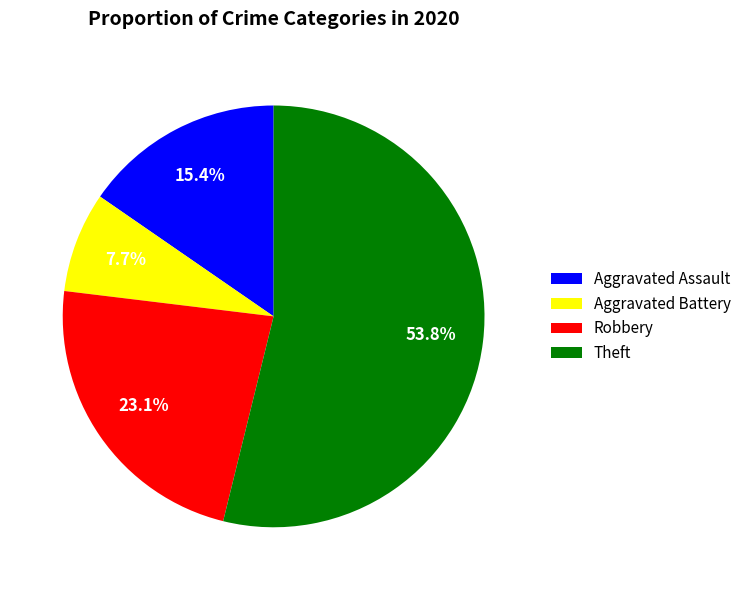

Between Aggravated Battery and Robbery, which is larger?

Robbery